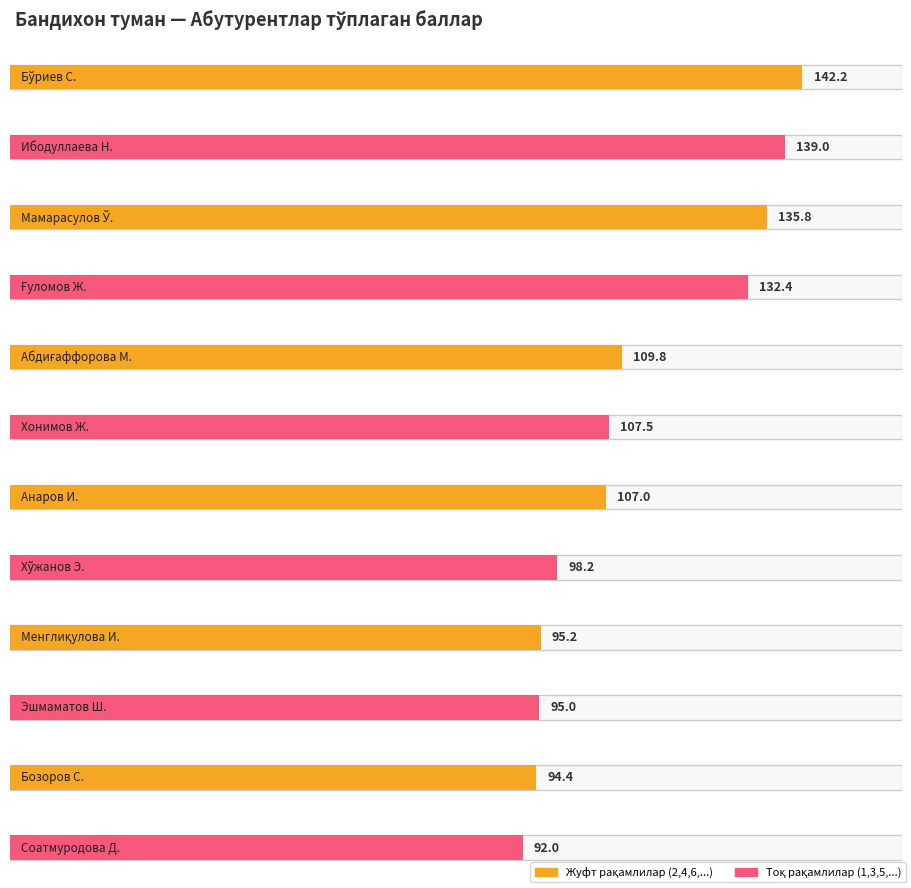

What is the smallest value displayed?

92.0